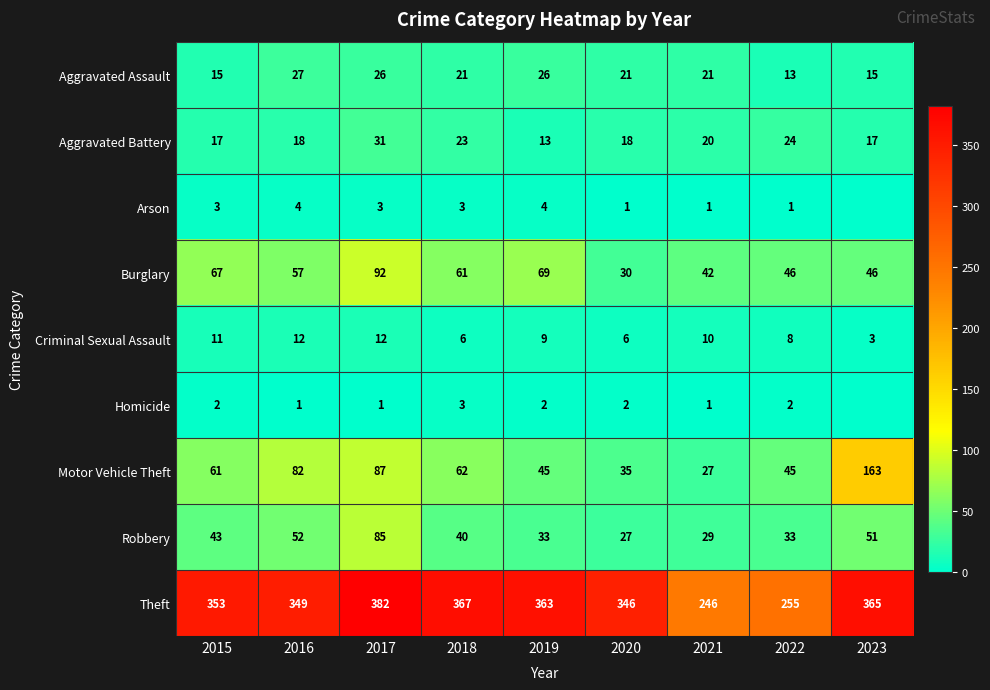

Is the value of Motor Vehicle Theft at 2022 greater than the value of Burglary at 2018?

No